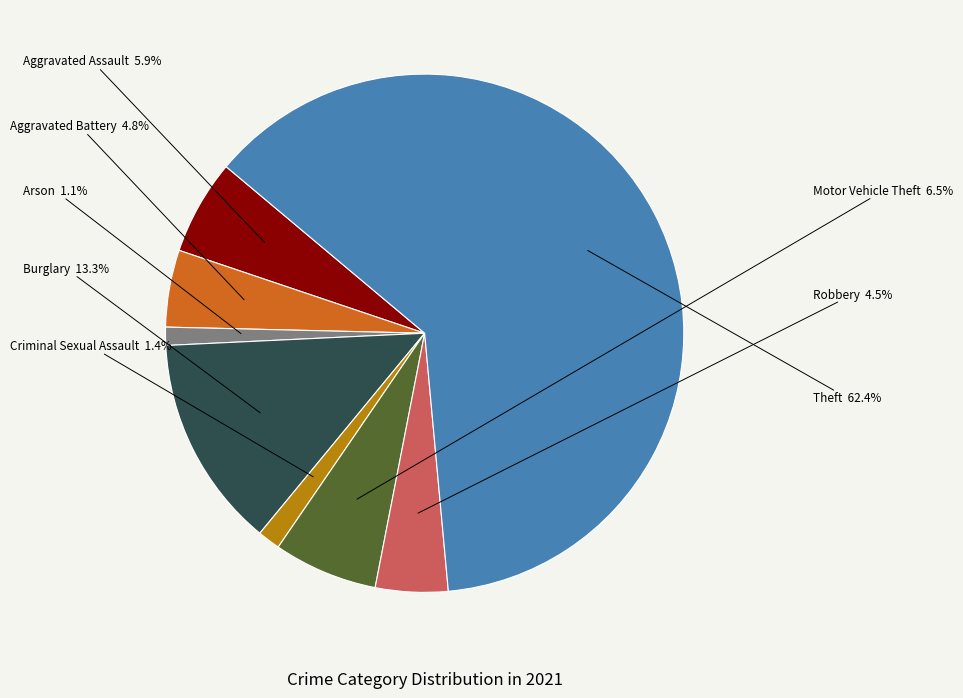

Does any single category account for the majority?

Yes